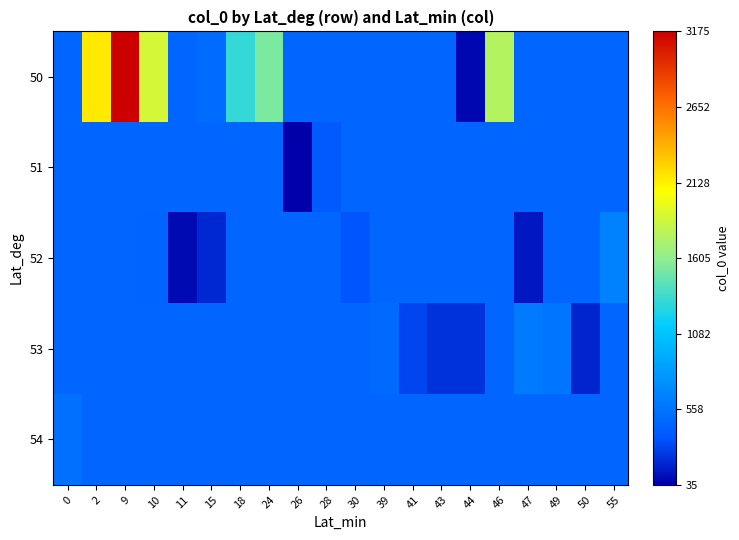

Which has a higher value, 11 or 15?

15